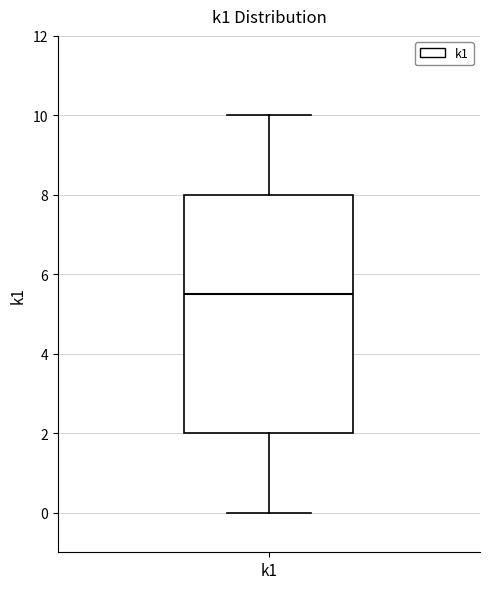

Transcribe this box plot: give where the median line is, the range the box spans, and where the two whiskers end, as read against the y-axis. The values are not printed on the chart, so give them approximately, as read against the axis.

median 5.6, box 2.0 to 8.0, whiskers 0.0 to 10.0